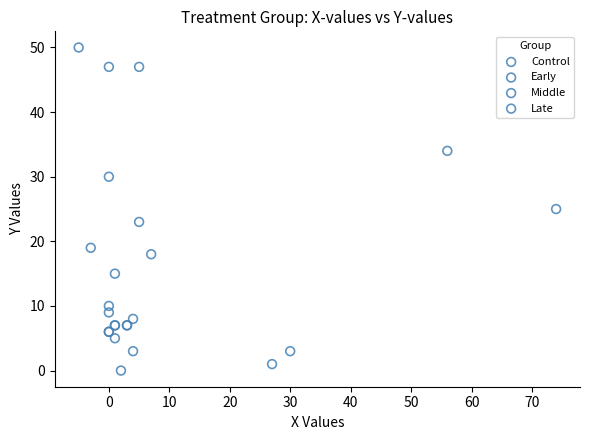

Which series contains the highest Y value?

Late